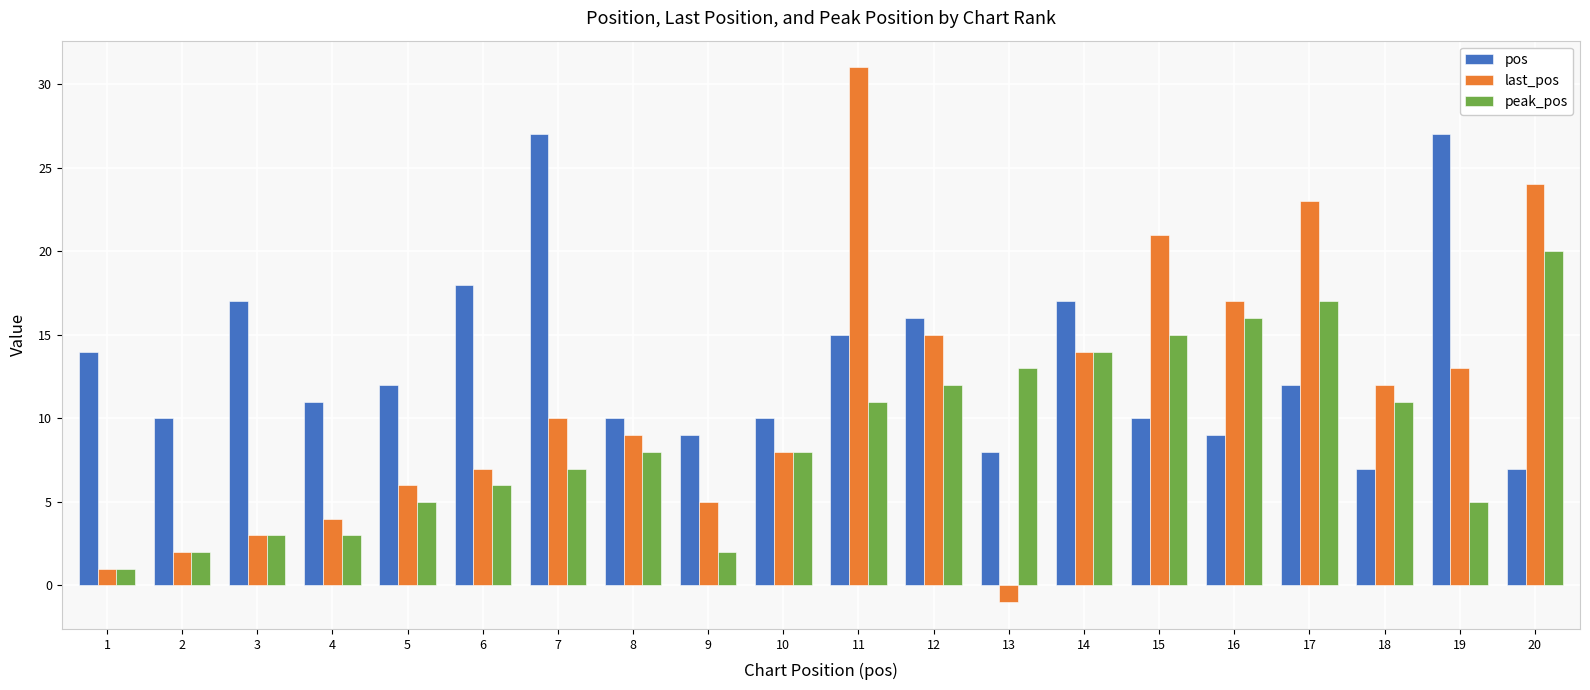

How many negative values does the last_pos series have?

1